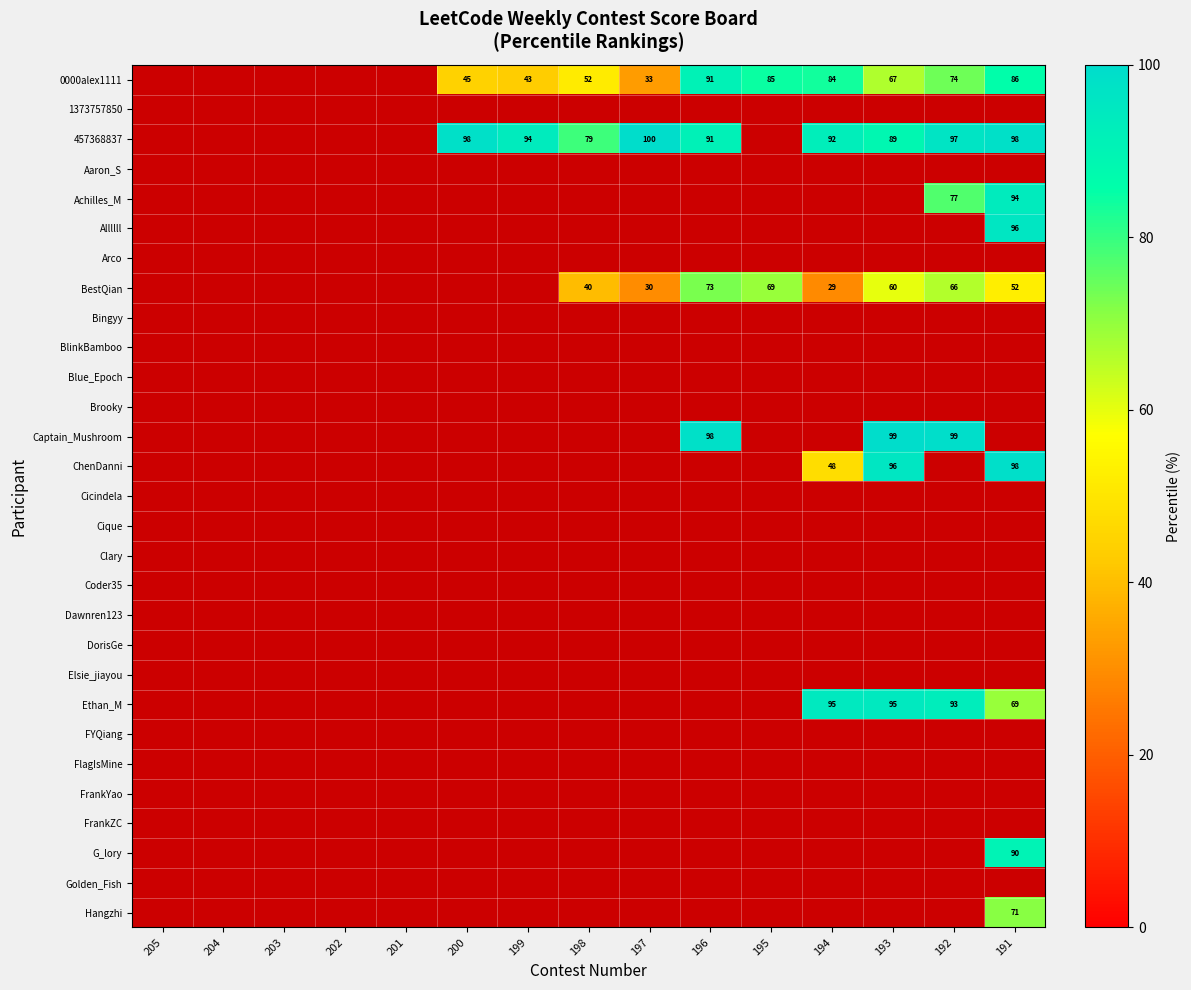

Rank the categories by Brooky value from lowest to highest.

205, 204, 203, 202, 201, 200, 199, 198, 197, 196, 195, 194, 193, 192, 191